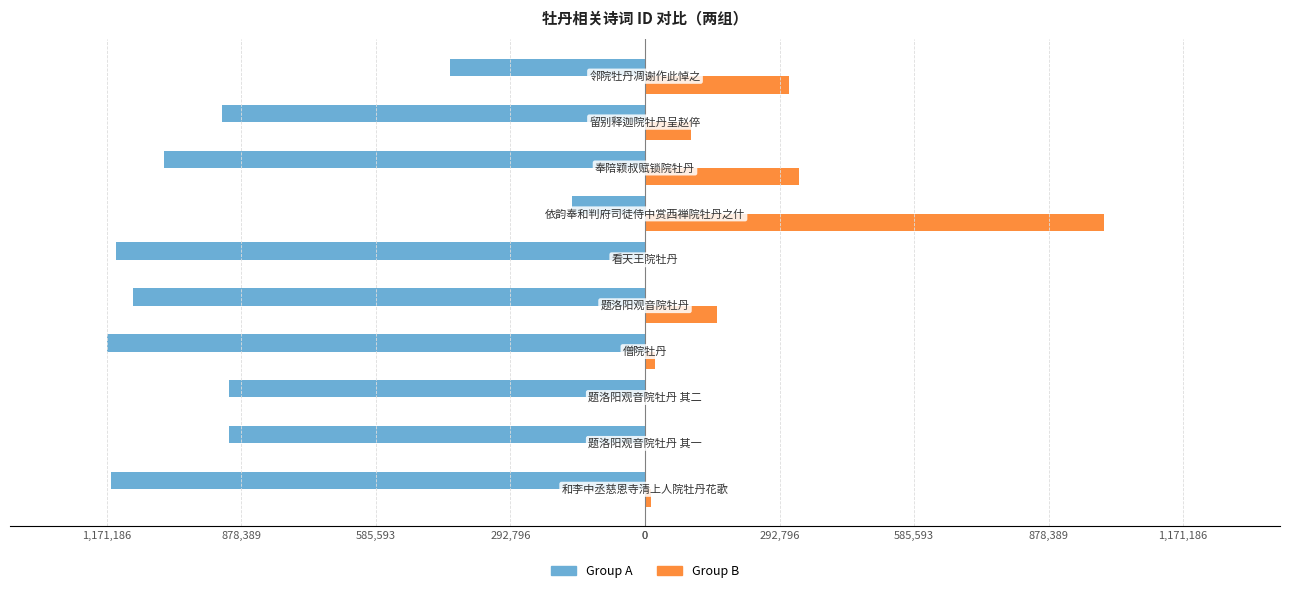

What are all the series names shown in the legend?

Group A, Group B